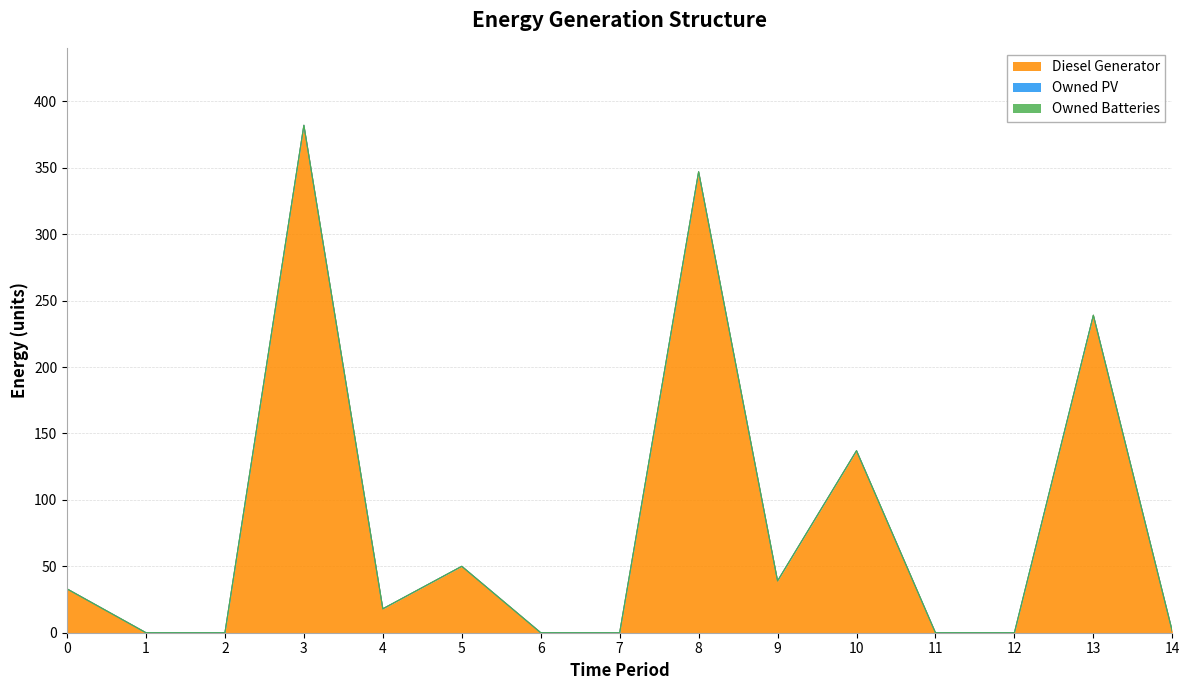

At which category does the chart reach its minimum across all series?

1